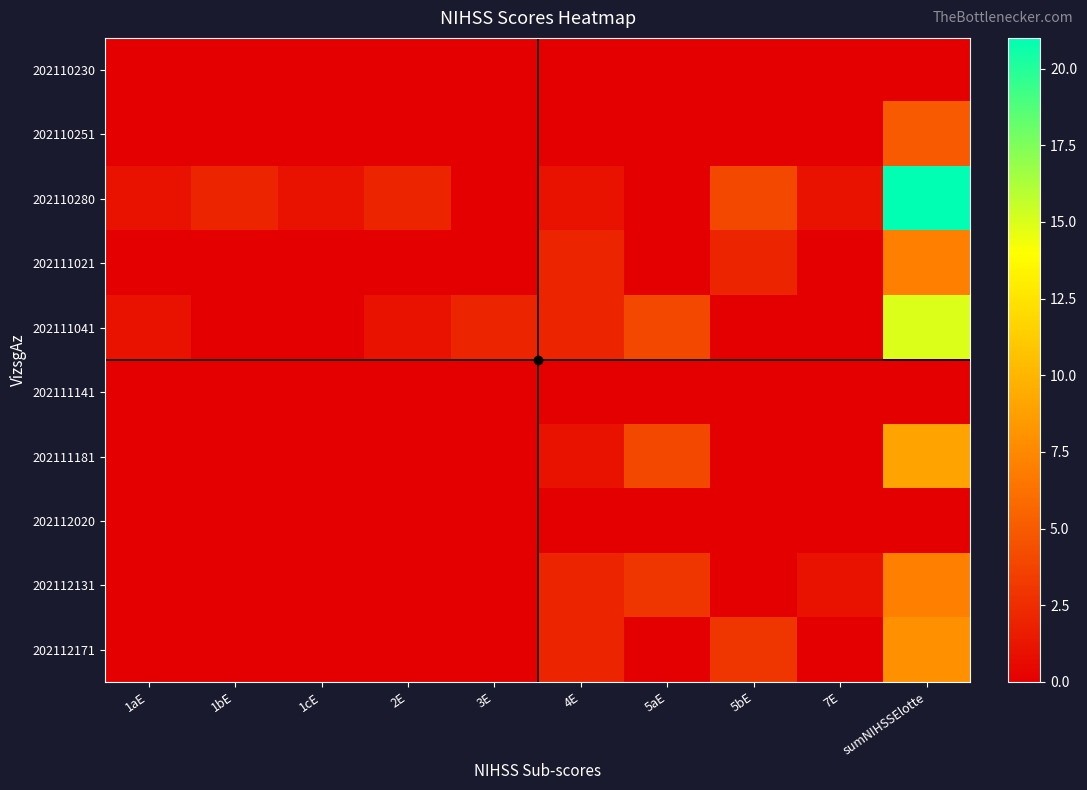

How many series are shown in this chart?

10